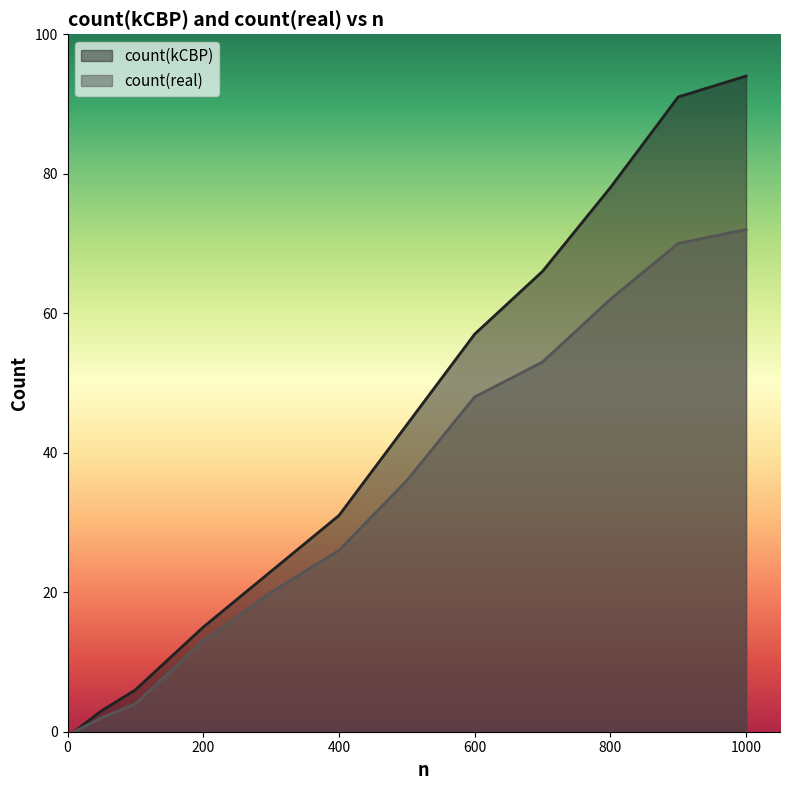

At which category is the sum across all series the highest?

1000